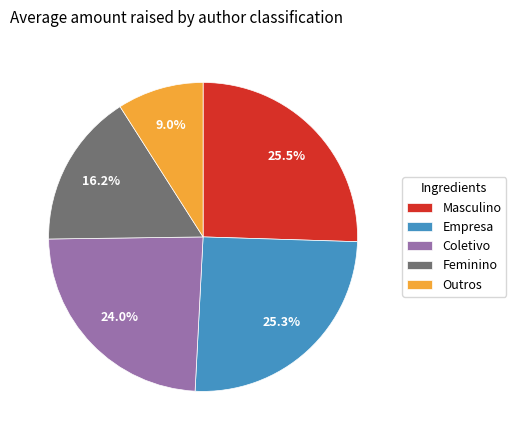

How many segments does this pie chart have?

5